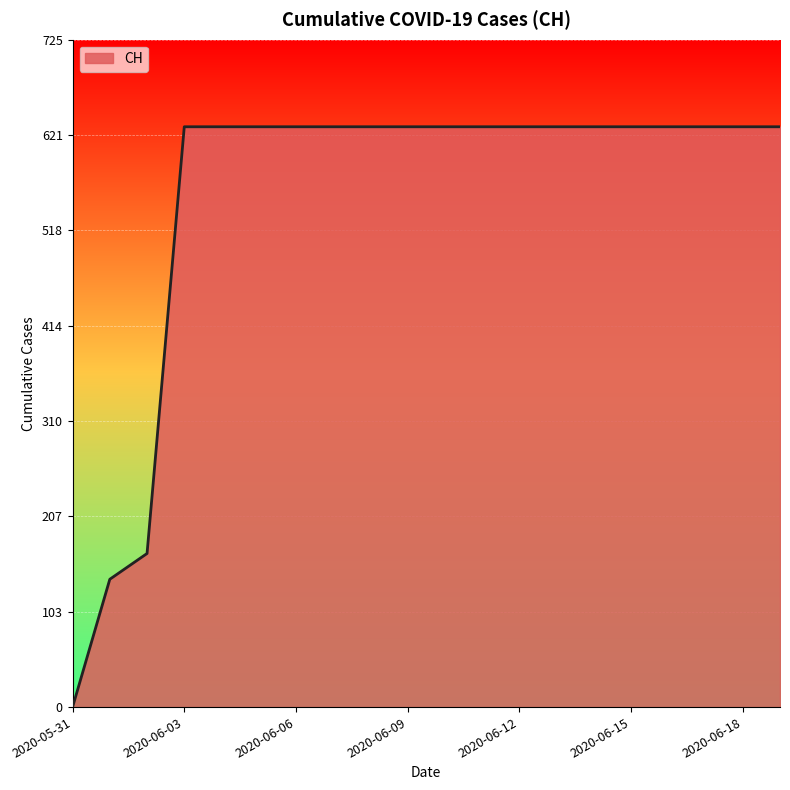

What is the maximum value shown in the chart?

631